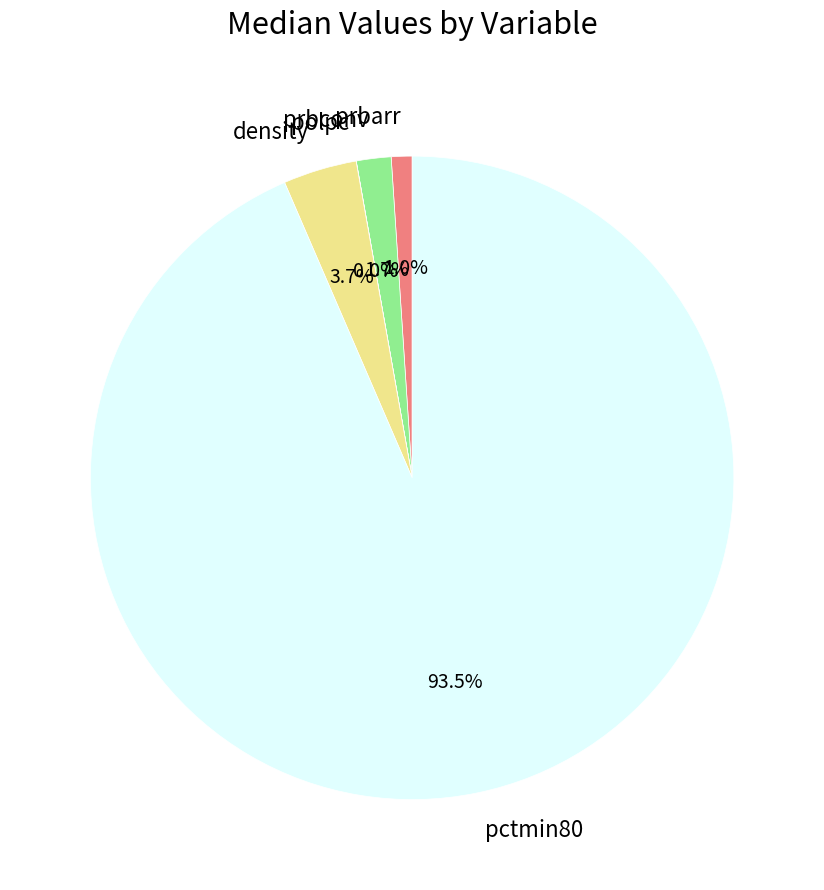

What is the largest slice in the pie chart?

pctmin80